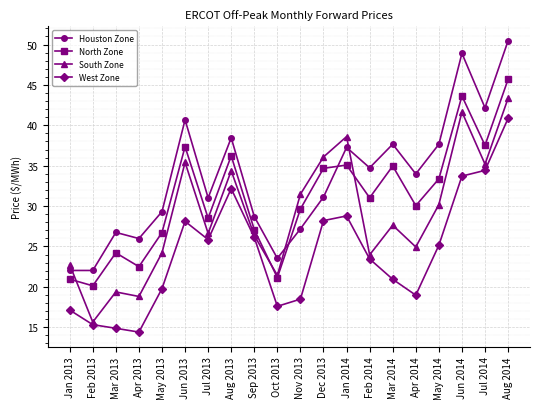

Where do North Zone and Houston Zone first cross each other?

Oct 2013 and Nov 2013